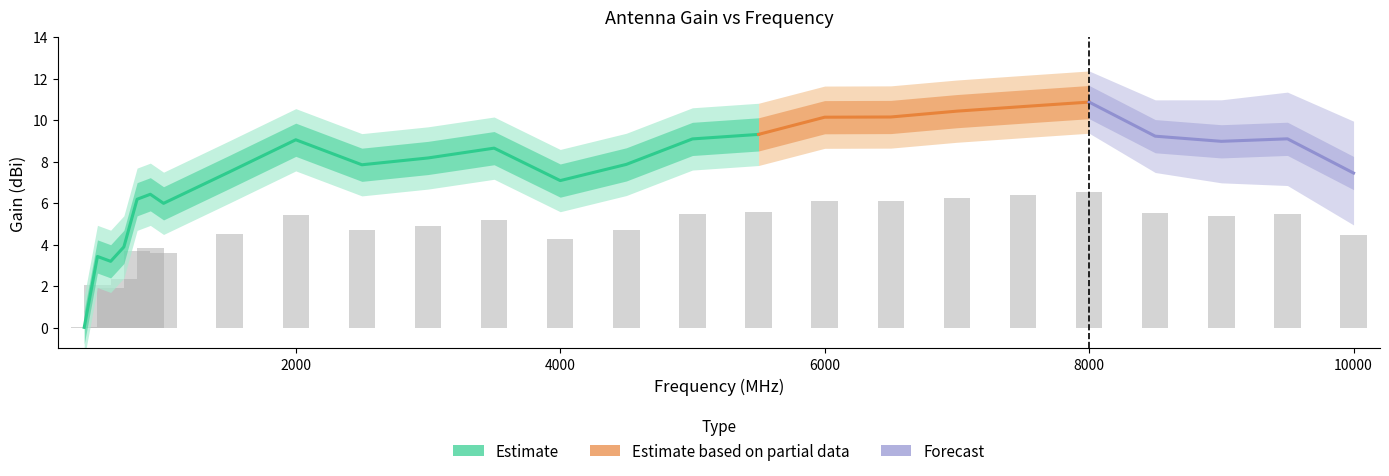

Reading left to right, transcribe all the data shown in this chart.

0.0	2.1	1.9	2.3	3.7	3.9	3.6	4.5	5.4	4.7	4.9	5.2	4.3	4.7	5.5	5.6	6.1	6.1	6.3	6.4	6.5	5.5	5.4	5.5	4.5